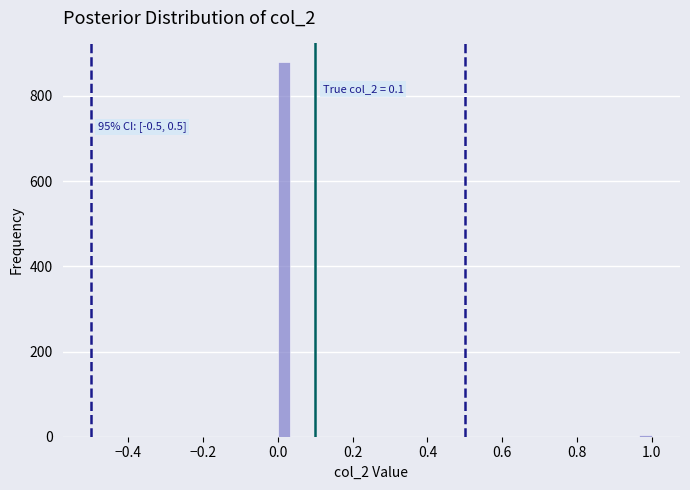

Read against the x-axis, roughly where is the centre of the tallest bar?

0.02